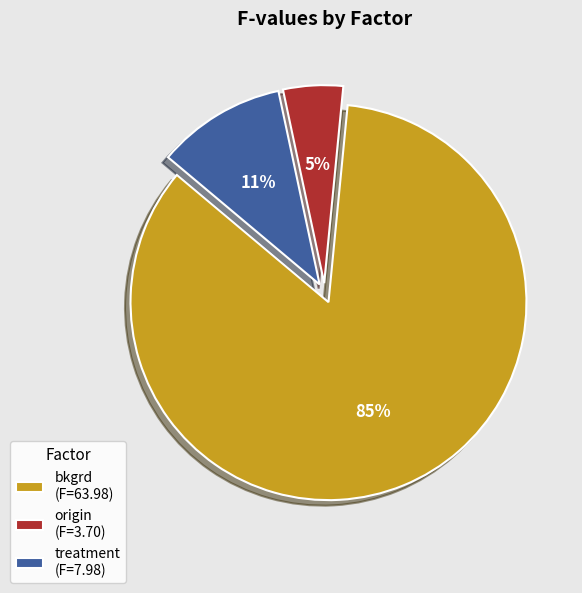

True or false: origin accounts for 14% of the total.

False